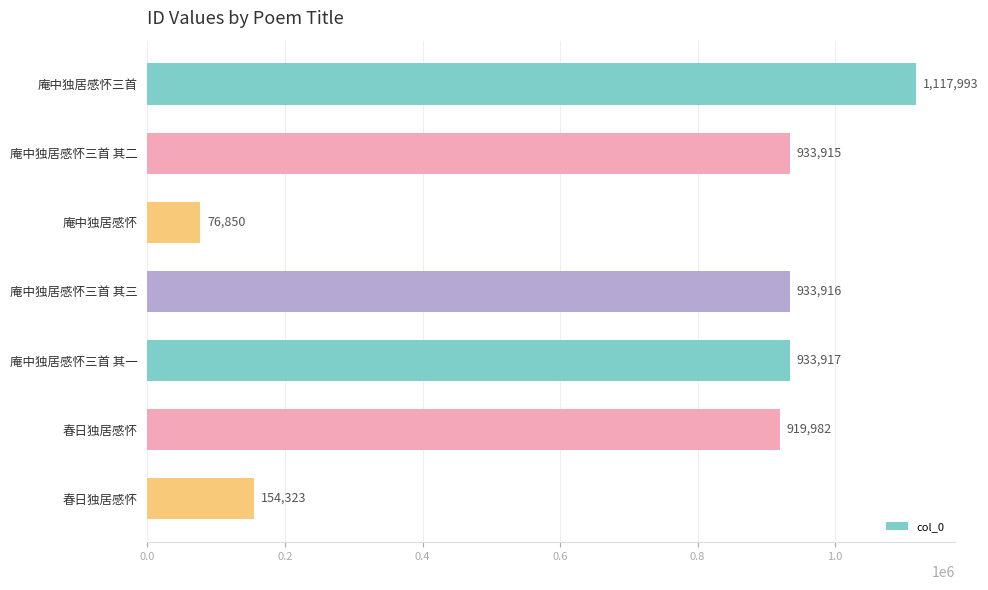

How many categories are shown in the chart?

7